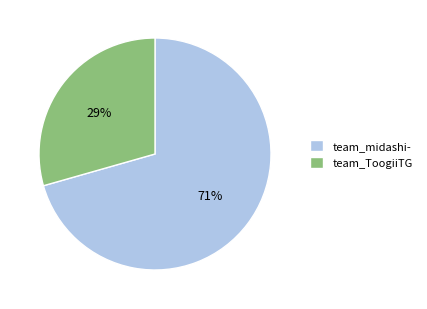

Is it true that team_midashi- is 57% of the pie?

False